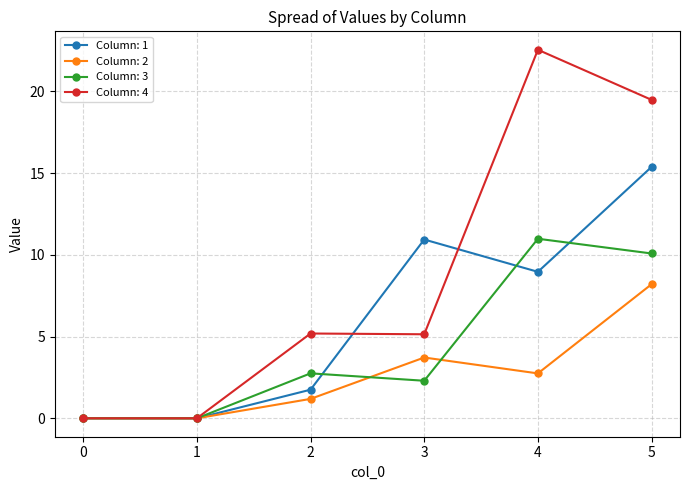

The Column: 2 series shows 1.2 at 2. True or false?

True